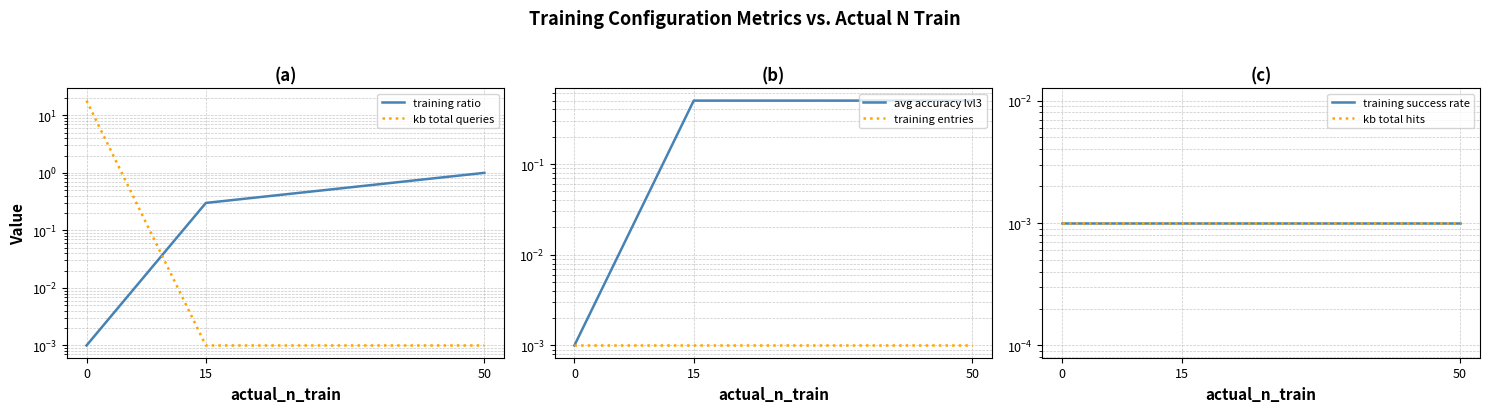

What is the value of the avg accuracy lvl3 point at the 3rd from the left?

0.5